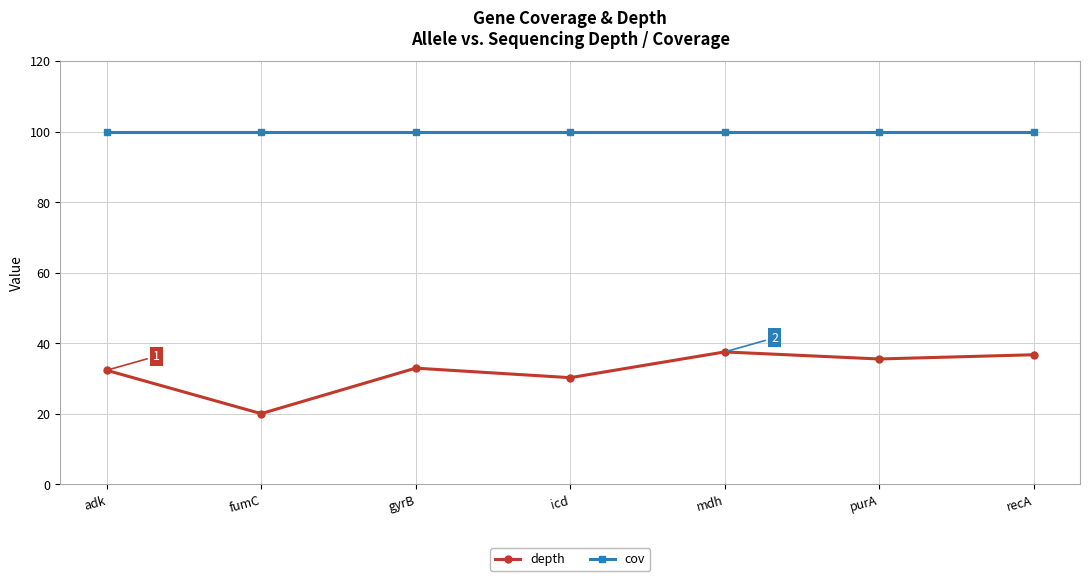

Between fumC and icd, which series saw the biggest shift?

depth